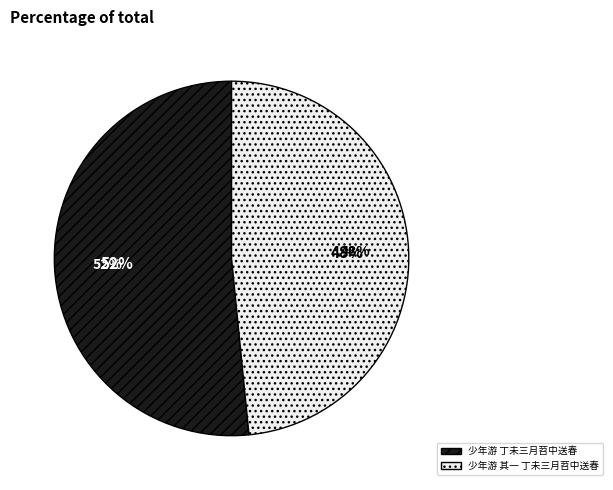

Rank the categories by value from highest to lowest.

少年游 丁未三月苕中送春, 少年游 其一 丁未三月苕中送春